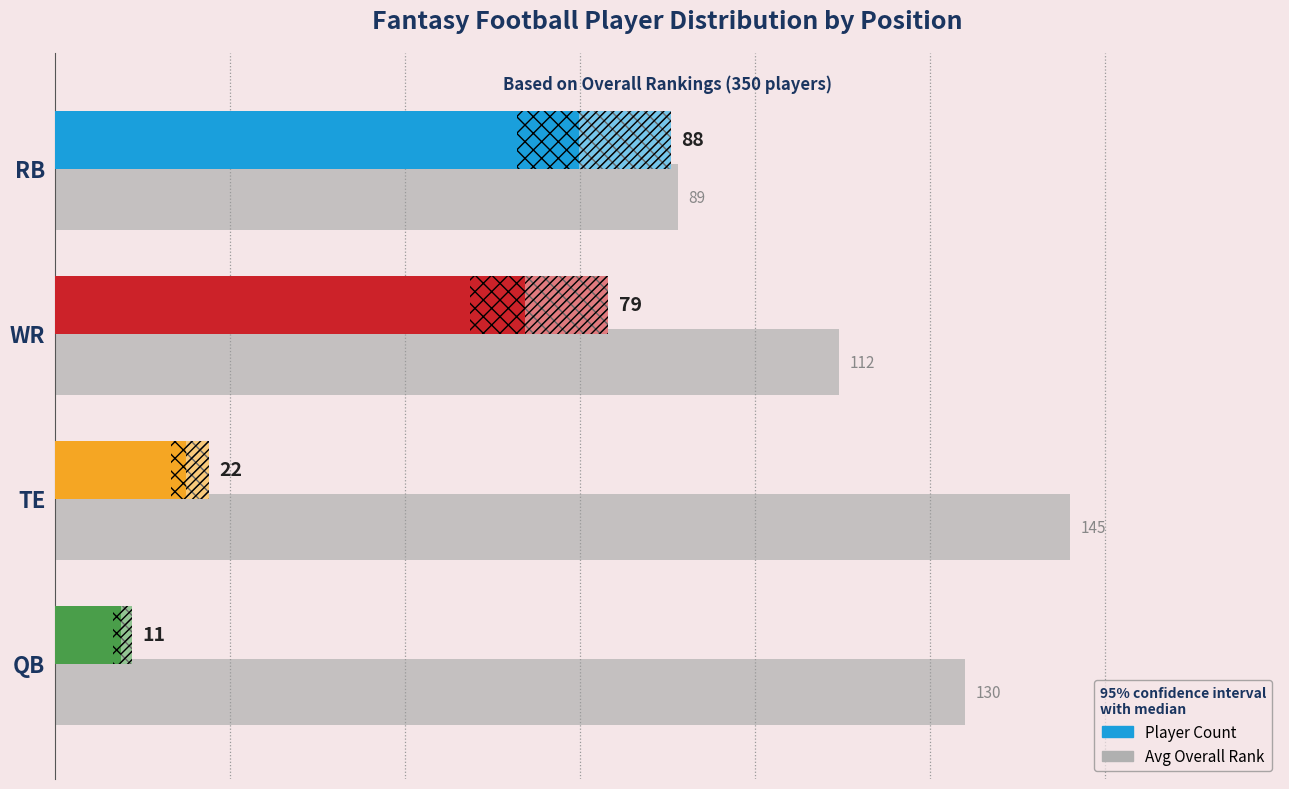

Count the number of values greater than 130.

1